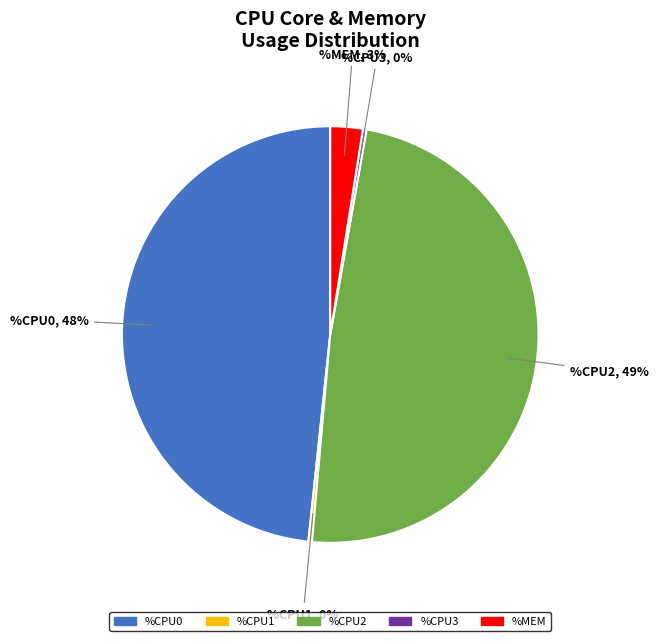

How many slices are in this pie chart?

5